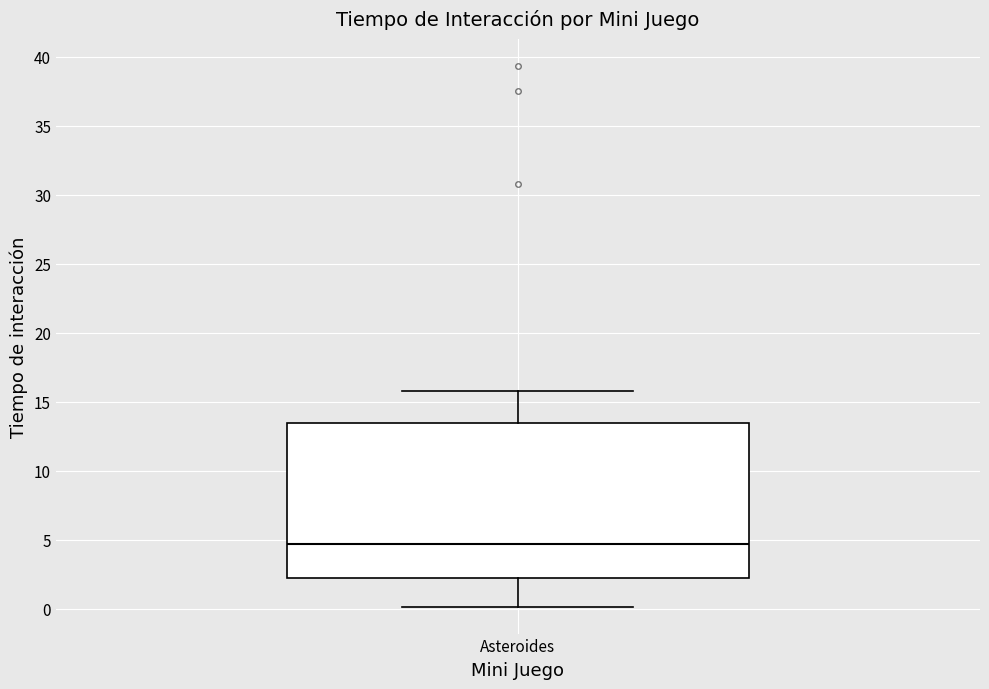

Read this box plot against the y-axis: the position of the median line, the range covered by the box, and the ends of both whiskers. The values are not printed on the chart, so give them approximately, as read against the axis.

median 4.5, box 2.5 to 13.5, whiskers 0.0 to 16.0